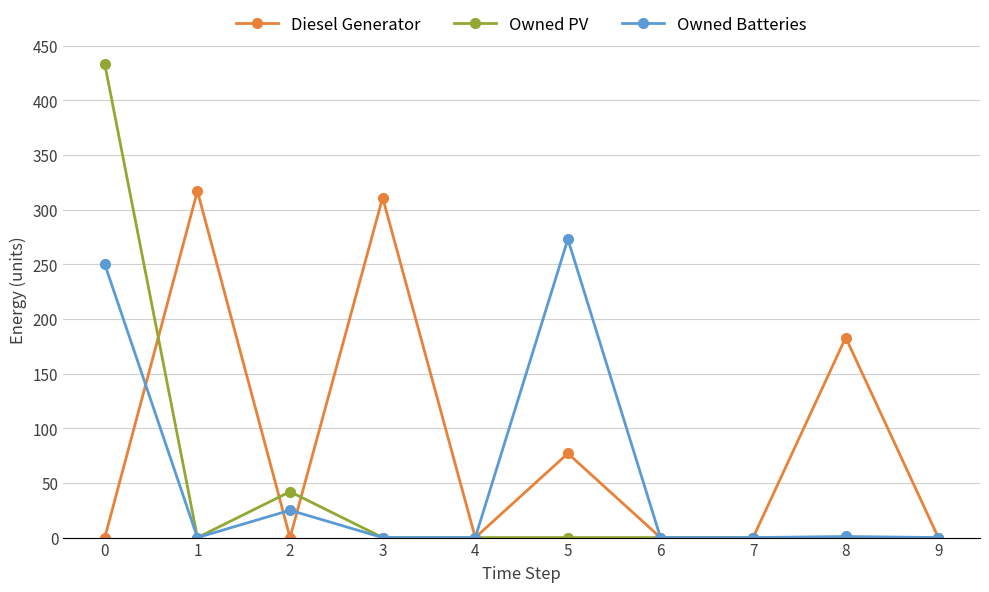

The Diesel Generator series shows -173 at 9. True or false?

False